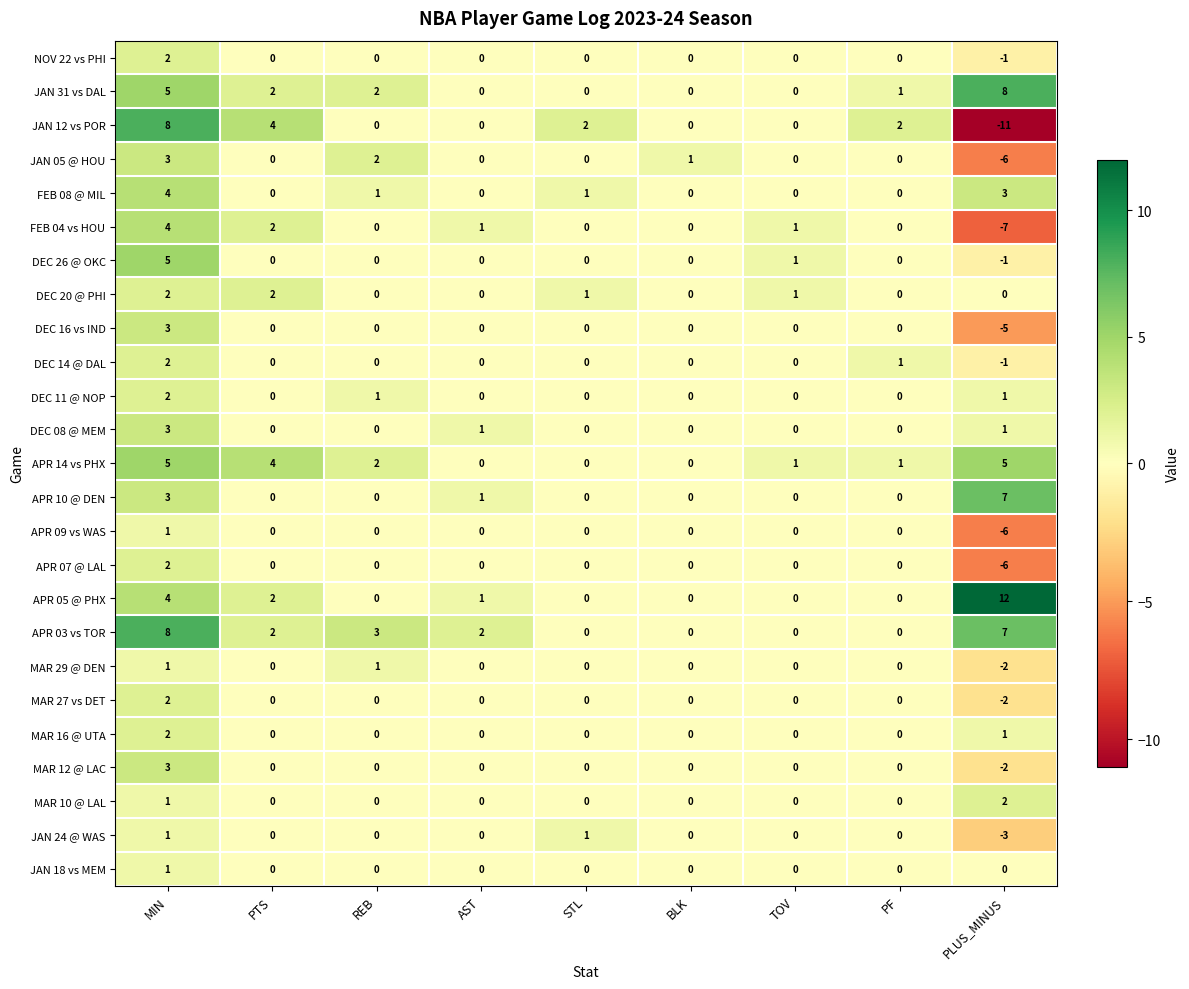

At which label does APR 05 @ PHX reach its peak?

PLUS_MINUS